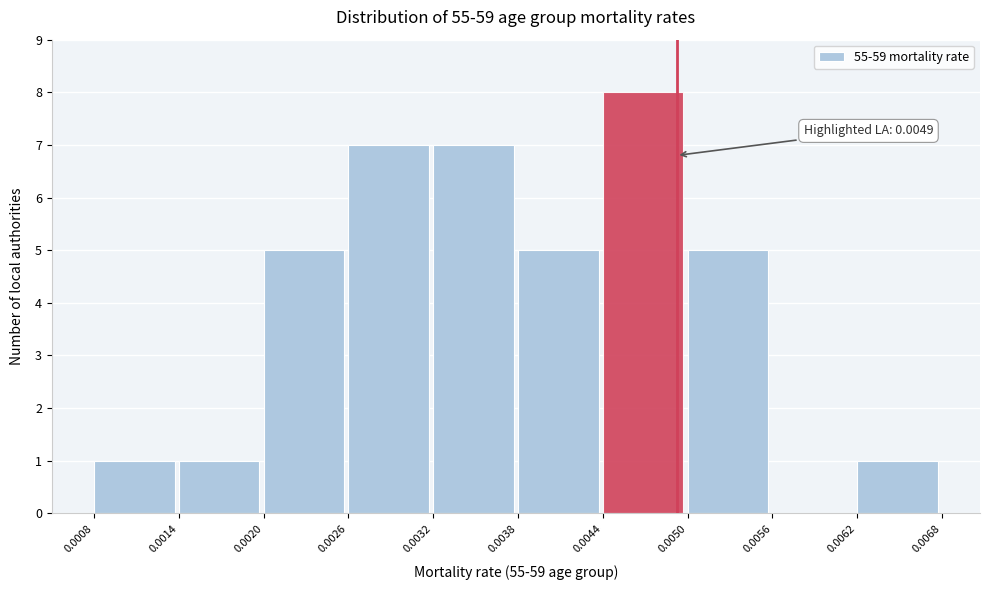

Over which range of the x-axis is the bar tallest?

0.0044 to 0.0050